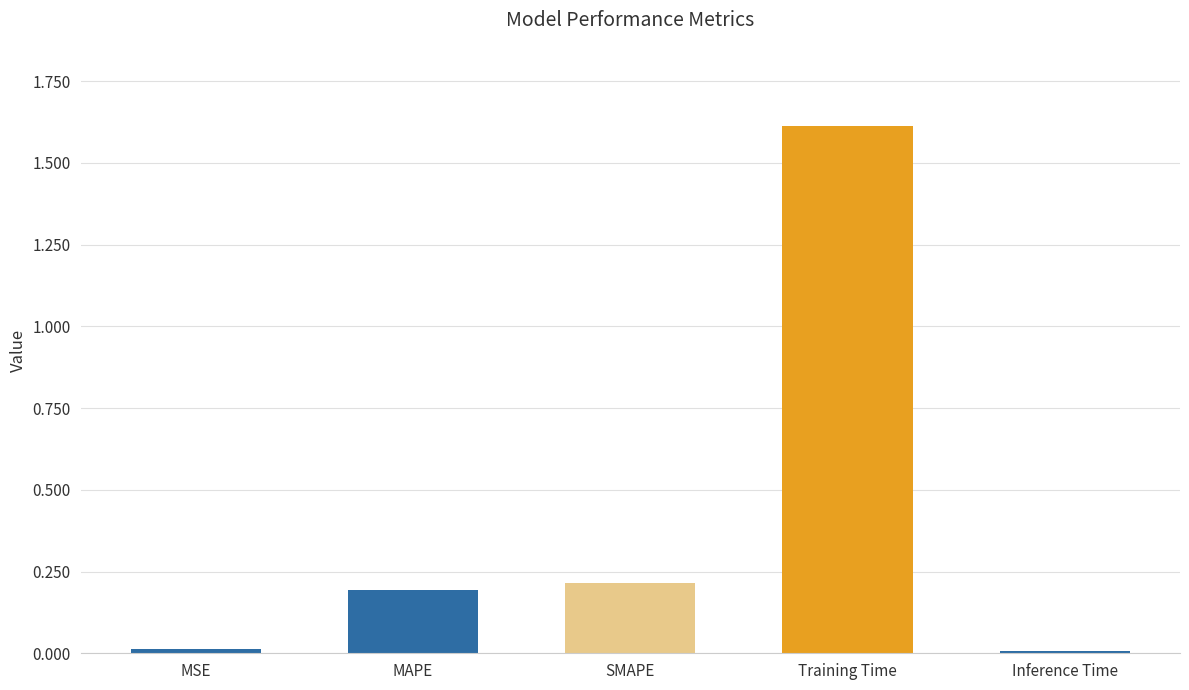

Are the bars grouped side by side (vs. stacked)?

No